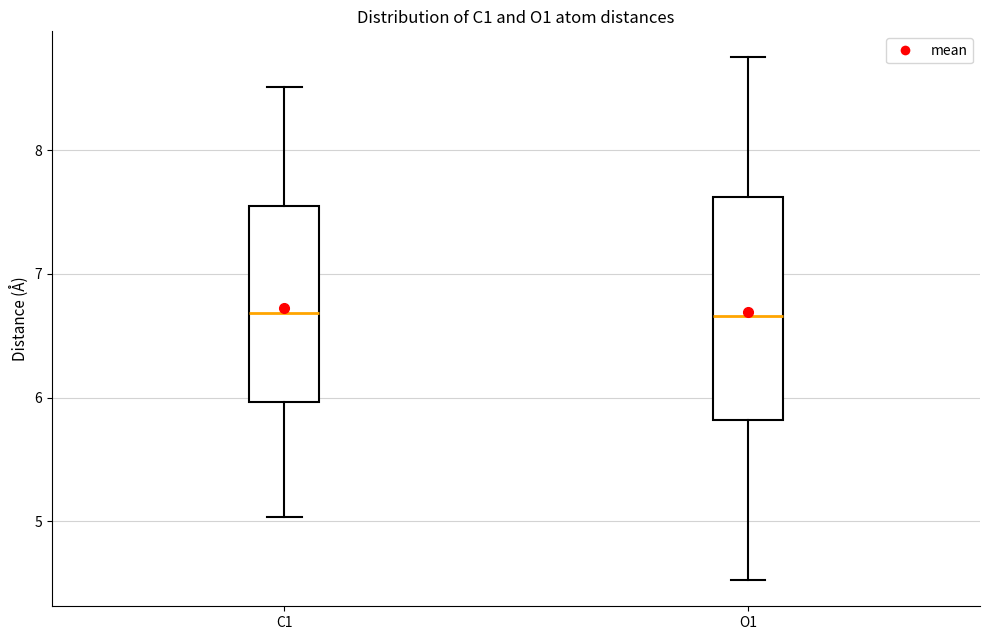

Comparing the boxes themselves (not the whiskers), which one is the tallest?

O1